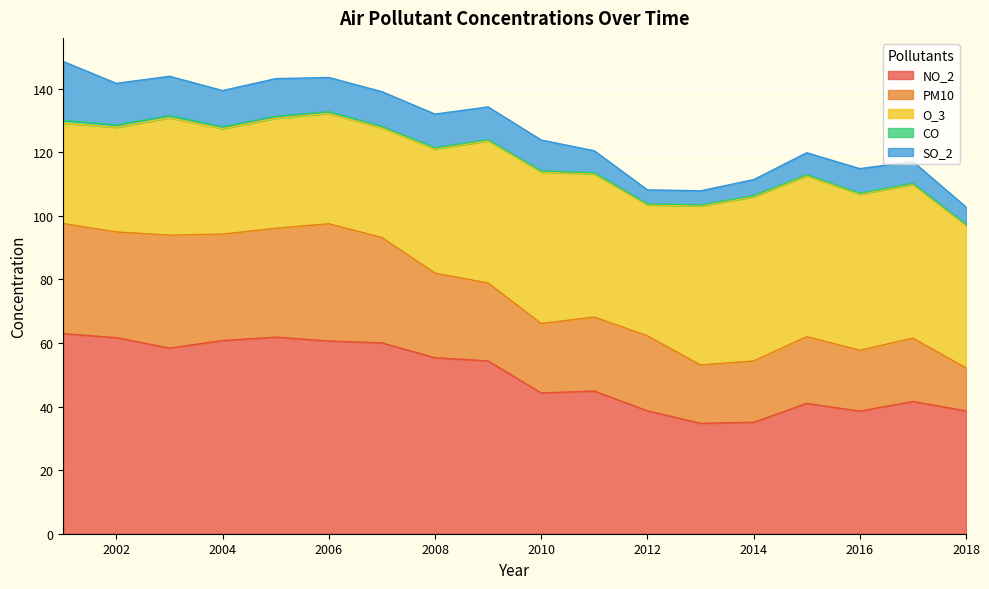

How many lines are shown in the chart?

5